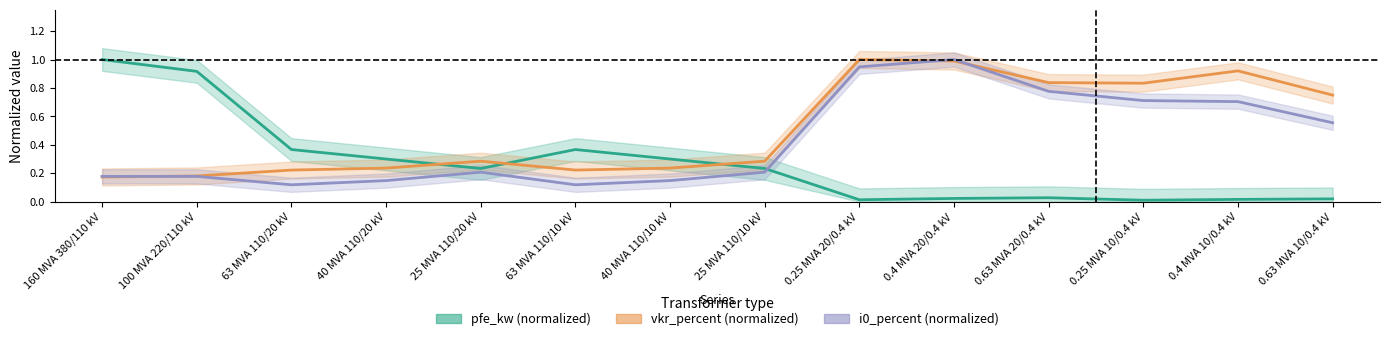

List the labels in order of pfe_kw (normalized) value, largest first.

160 MVA 380/110 kV, 100 MVA 220/110 kV, 63 MVA 110/20 kV, 63 MVA 110/10 kV, 40 MVA 110/20 kV, 40 MVA 110/10 kV, 25 MVA 110/20 kV, 25 MVA 110/10 kV, 0.63 MVA 20/0.4 kV, 0.4 MVA 20/0.4 kV, 0.63 MVA 10/0.4 kV, 0.4 MVA 10/0.4 kV, 0.25 MVA 20/0.4 kV, 0.25 MVA 10/0.4 kV